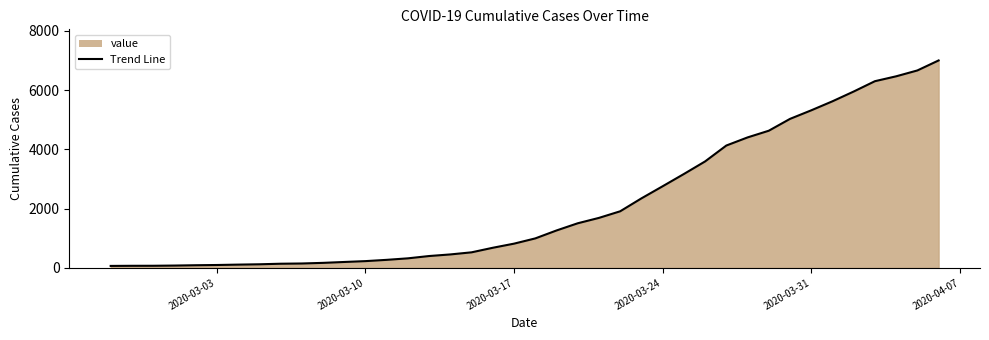

What is the greatest value displayed?

7004